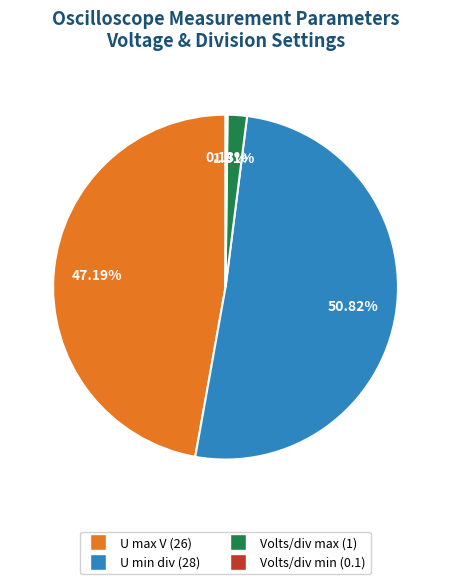

What is the largest slice in the pie chart?

U min div